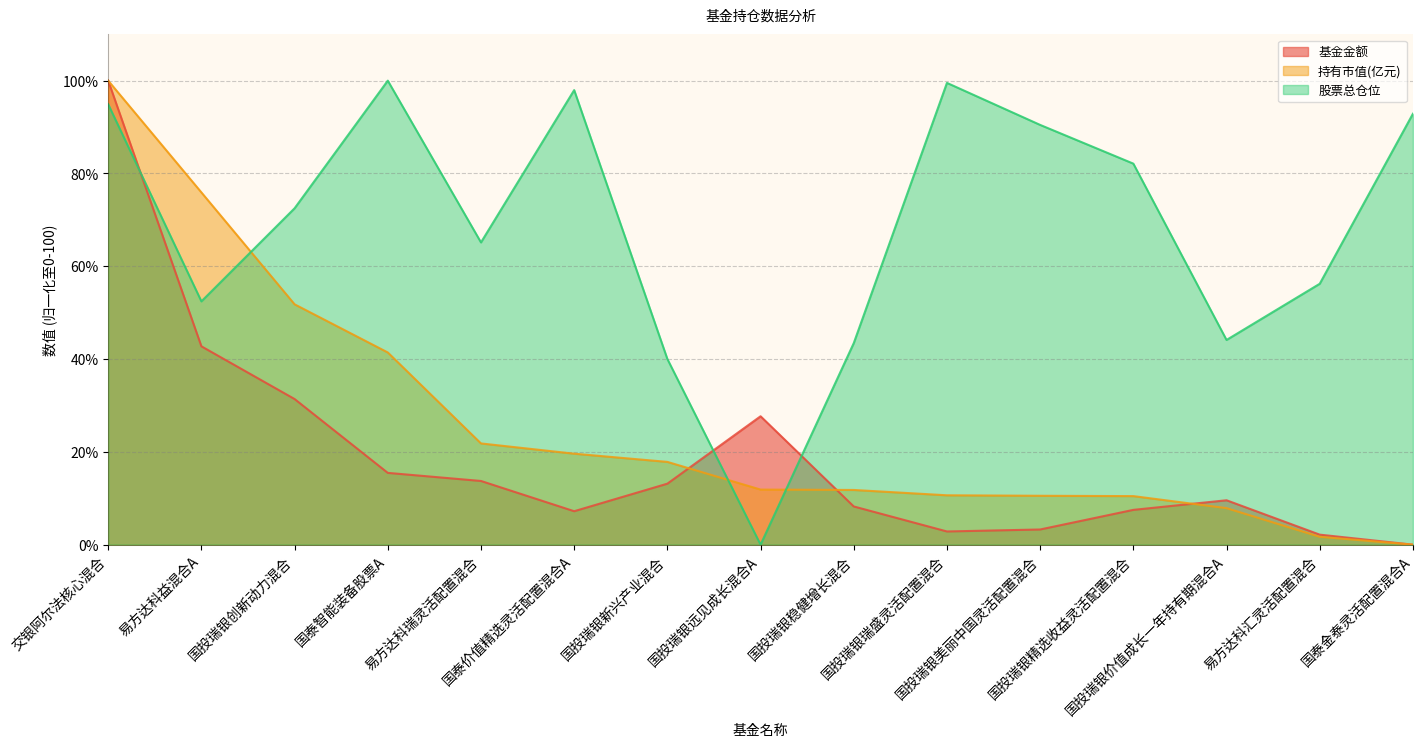

What is the label of the 3rd point from the right?

国投瑞银价值成长一年持有期混合A